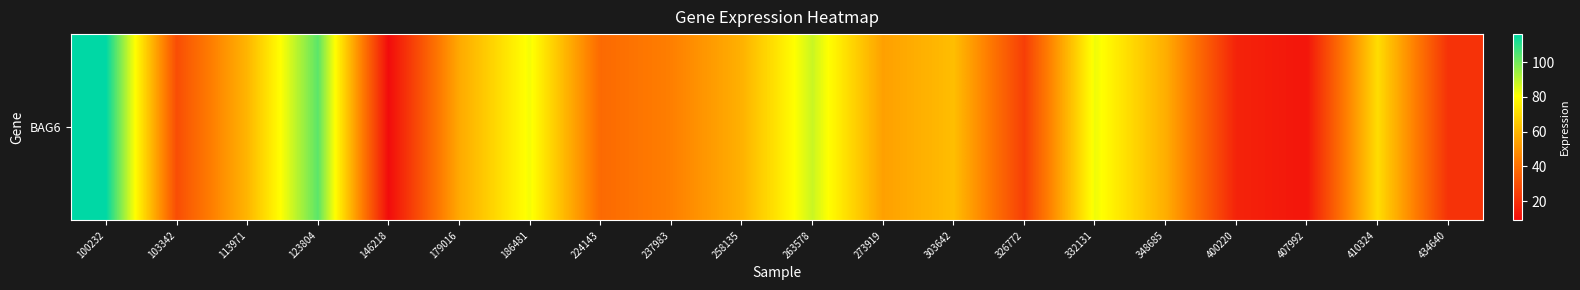

Reading right to left, list all the values displayed in this chart.

434640=20.8	410324=70.9	407992=12.0	400220=16.2	348685=57.8	332131=82.7	326772=24.6	303642=62.2	273919=53.9	263578=87.8	258135=58.7	237983=44.7	224143=38.2	186481=81.9	179016=56.4	146218=9.1	123804=103.1	113971=59.9	103342=29.4	100232=116.1